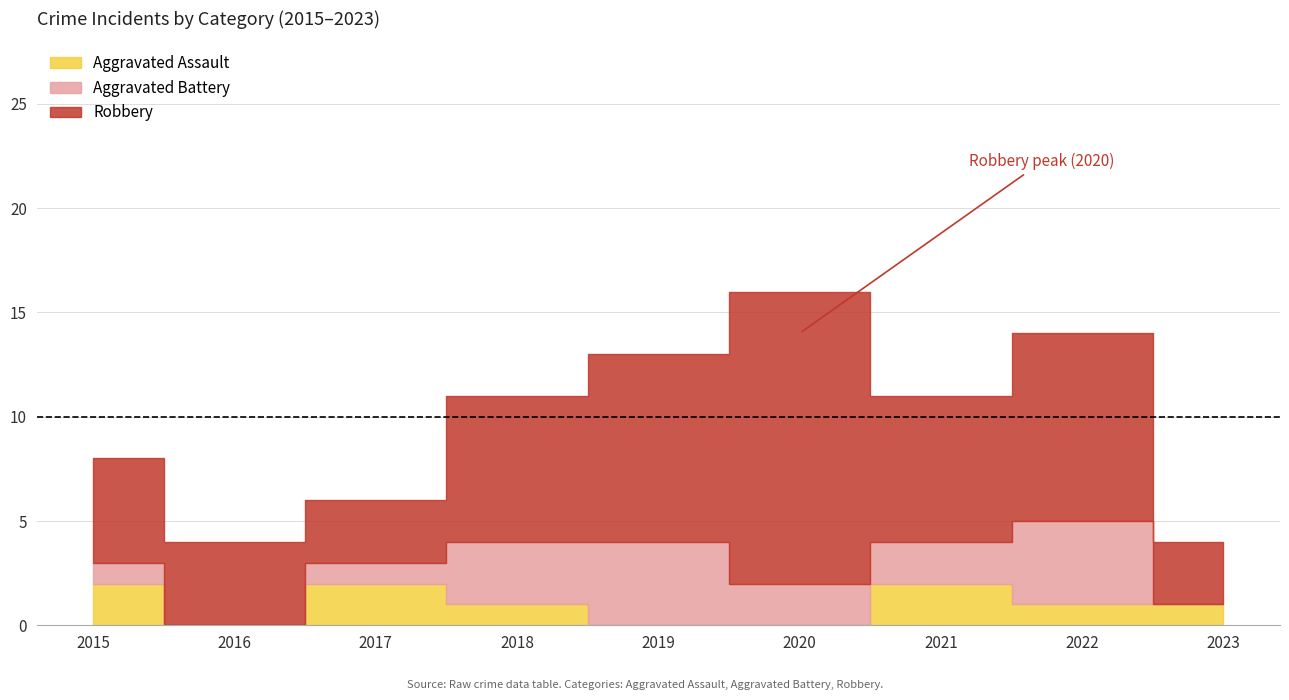

True or false: Robbery has more than 0 interior local peaks.

True